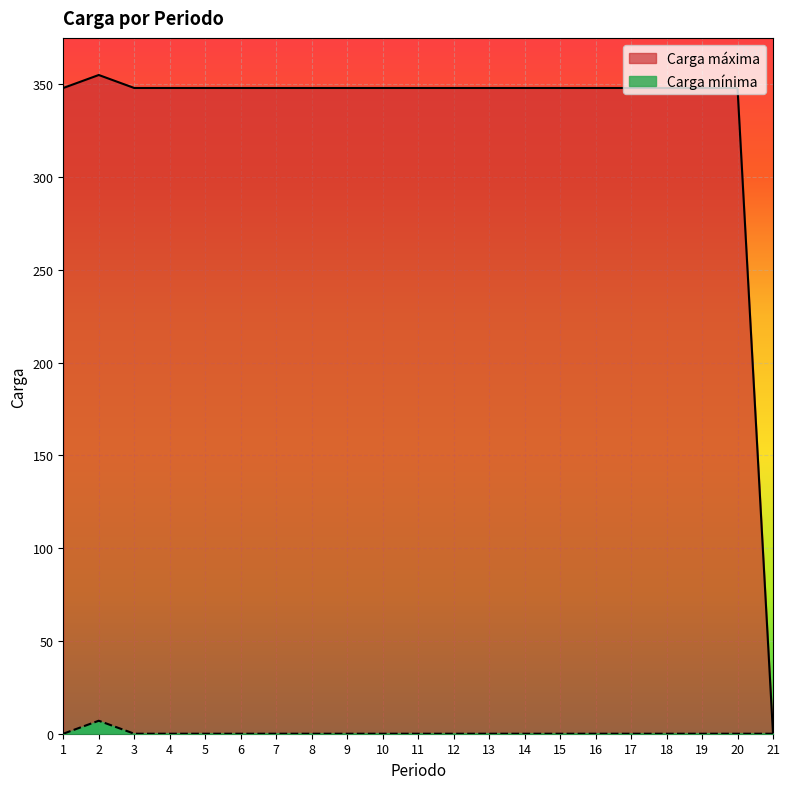

At how many categories does at least one series exceed 86?

20